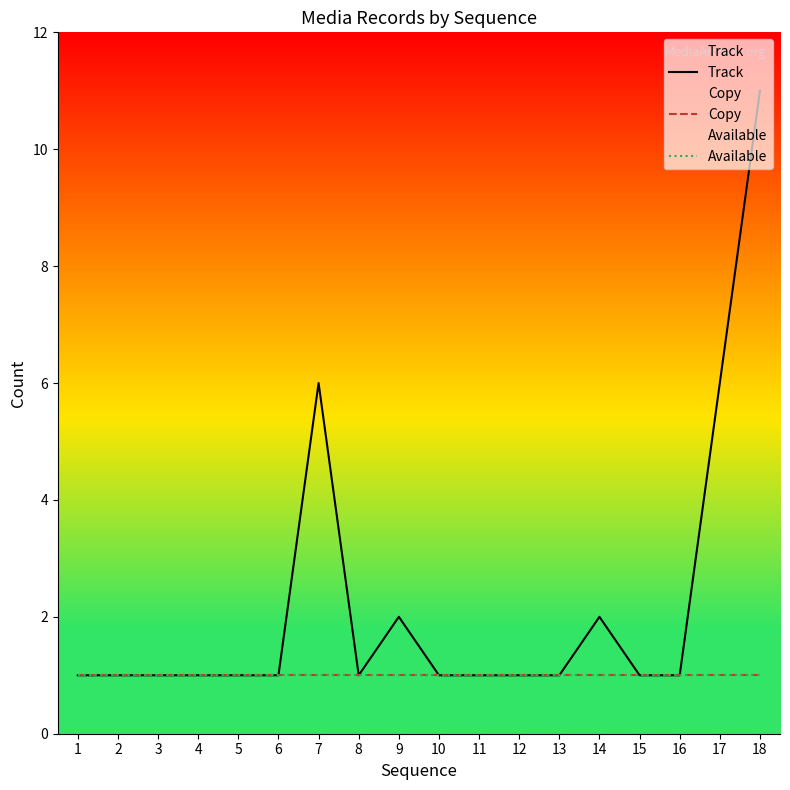

At 6, list the series in order from largest to smallest.

Track, Copy, Available